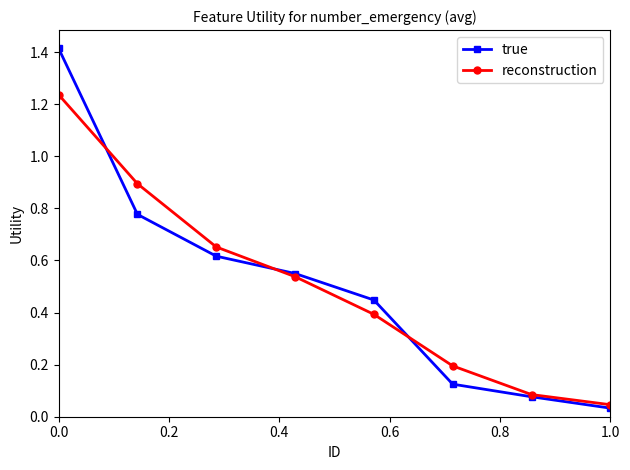

Which series has the largest range (max minus min)?

true